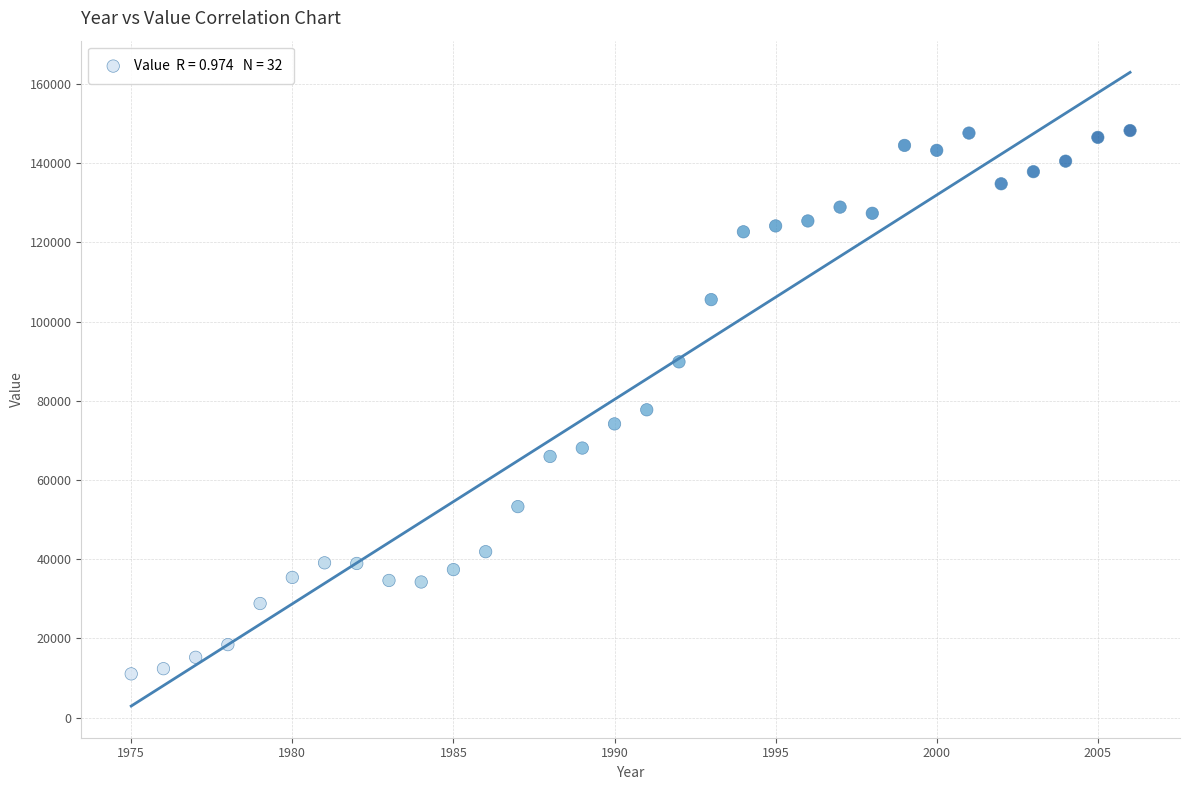

What Y value in the scatter plot is closest to 79640?

77724